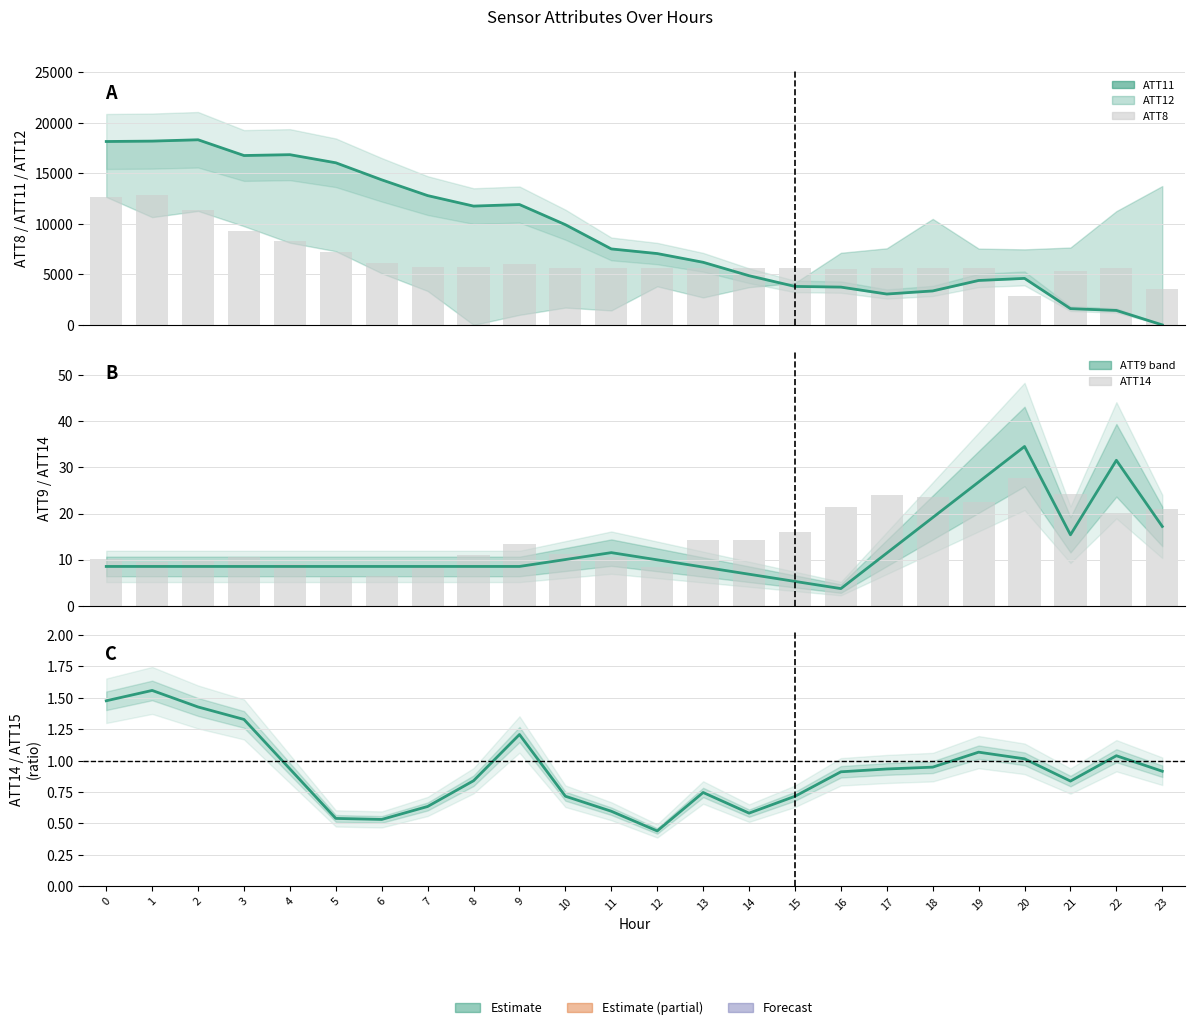

What is the value of the ATT8 bar at the 23rd from the left?

5600.0